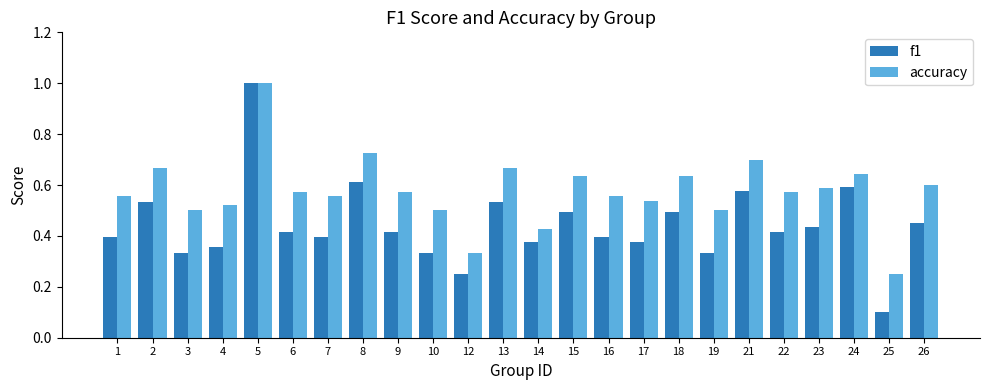

What is the total value across all series at 9?

1.0